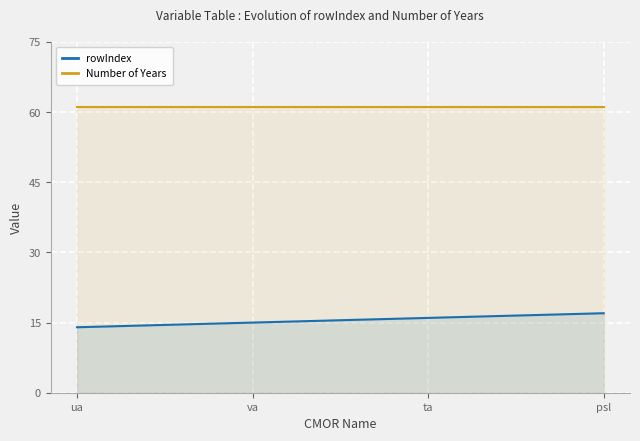

What is the label of the 4th point from the left?

psl